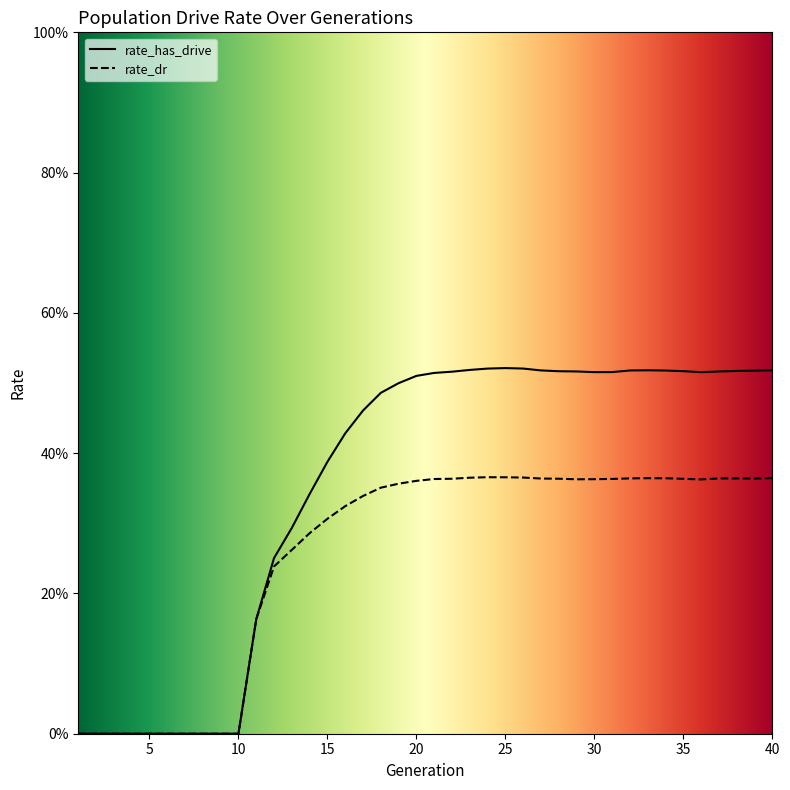

How many series are shown in this chart?

2